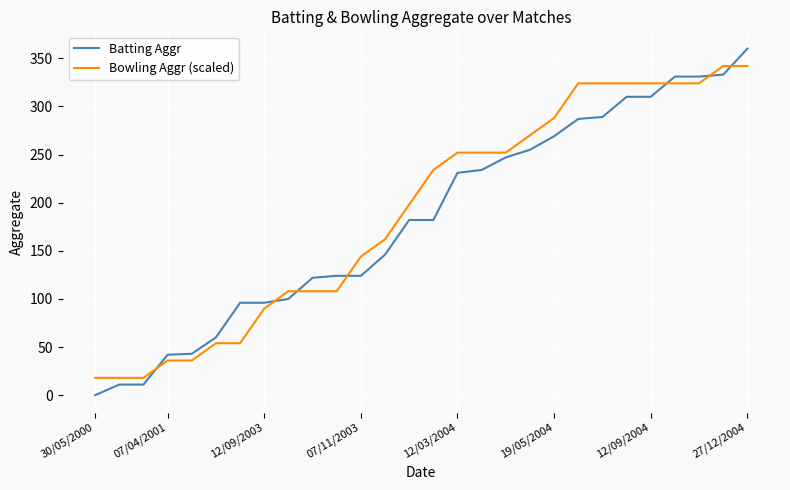

What is the maximum value for Bowling Aggr (scaled)?

342